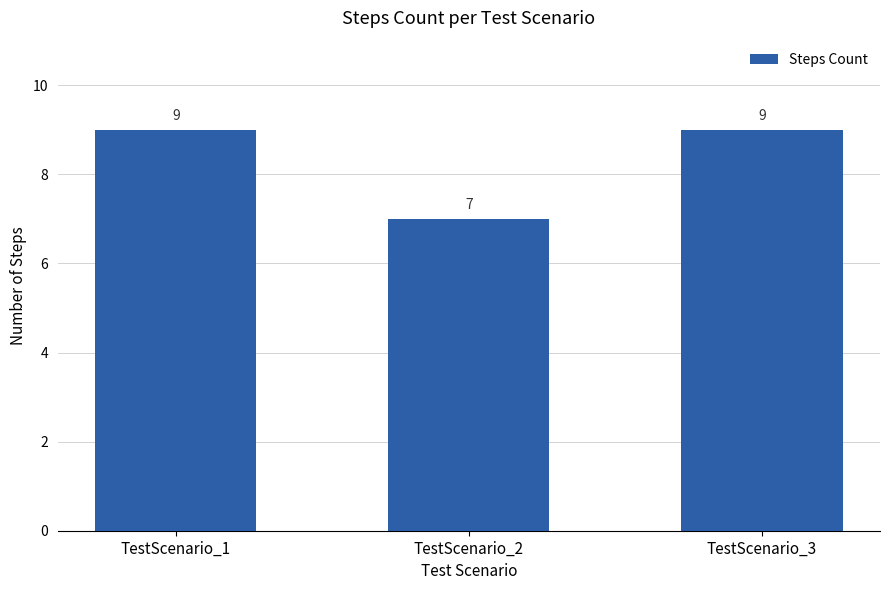

What is the value of the 2nd bar from the left?

7